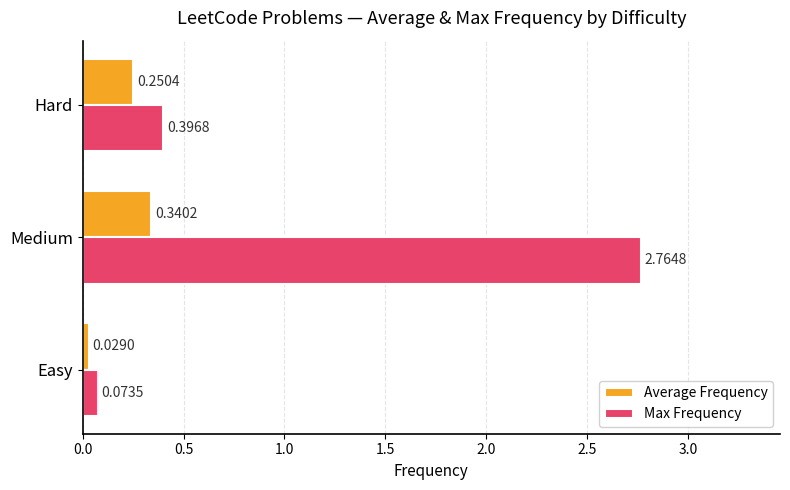

At which category is the sum across all series the highest?

Medium